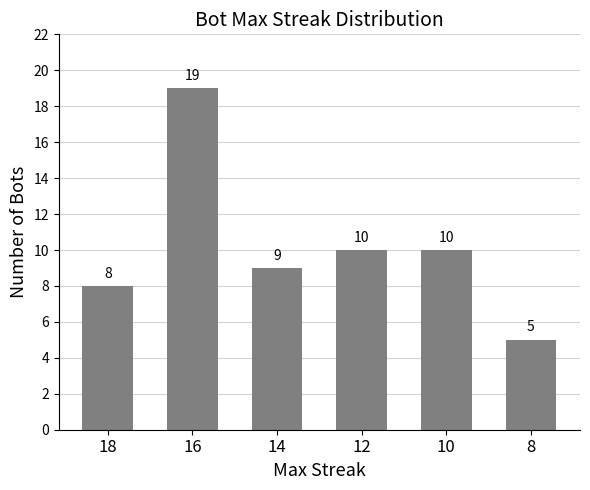

Approximately how many times larger is the value at 16 compared to 10?

1.9